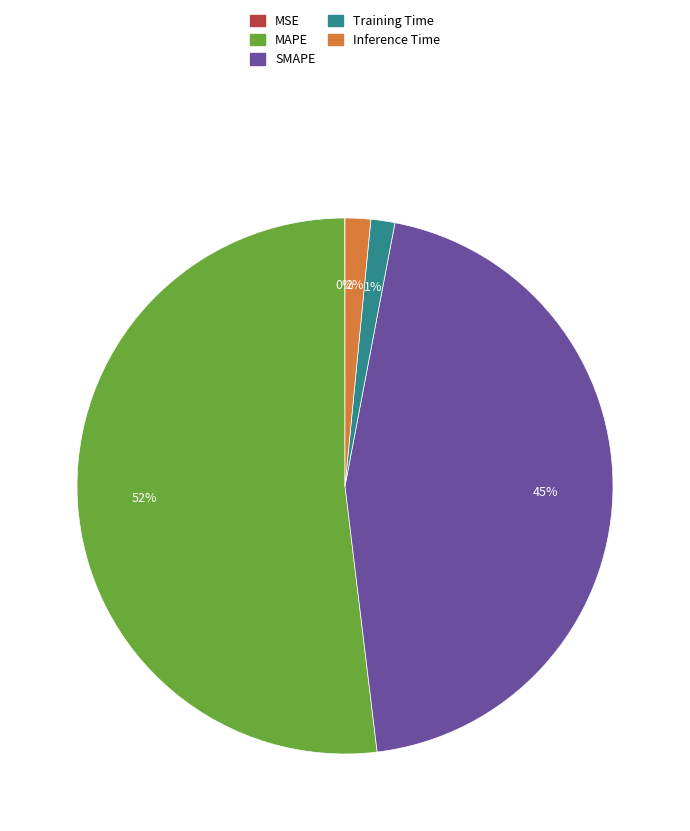

What is the majority slice?

MAPE